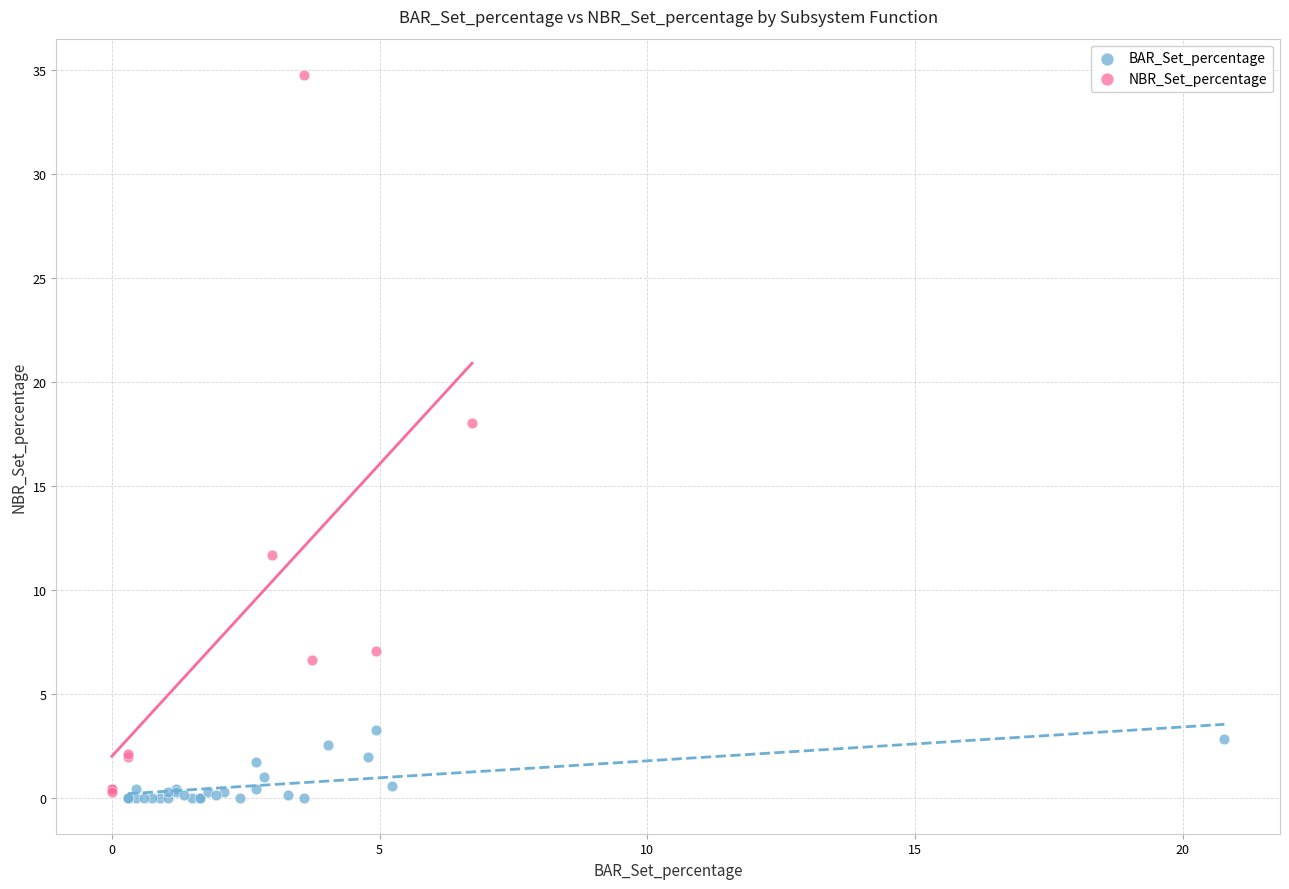

What are all the series names shown in the legend?

BAR_Set_percentage, NBR_Set_percentage